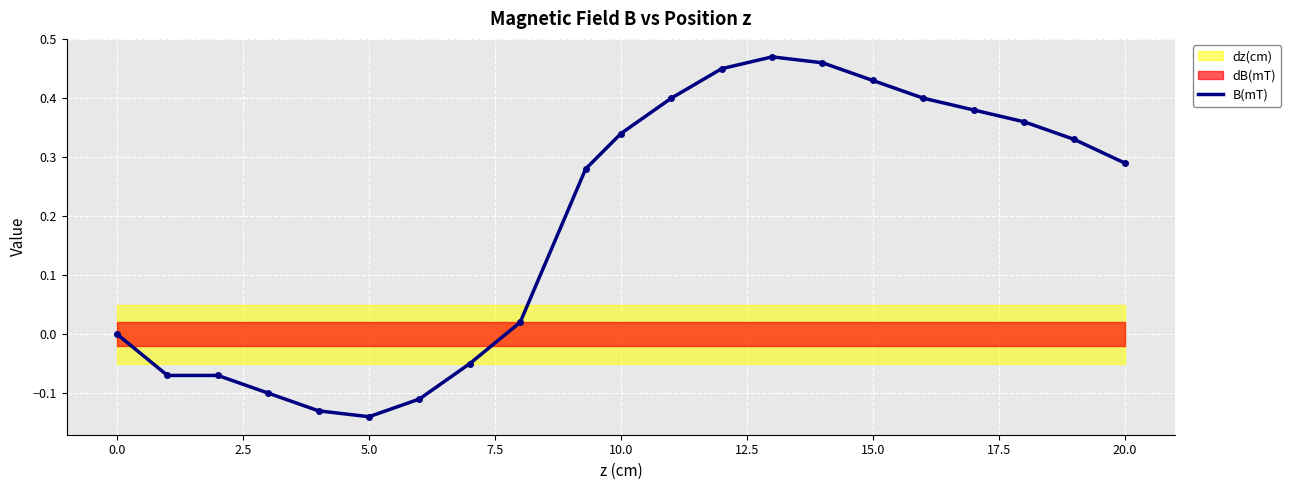

How many points are higher than both their immediate neighbors (excluding endpoints)?

1